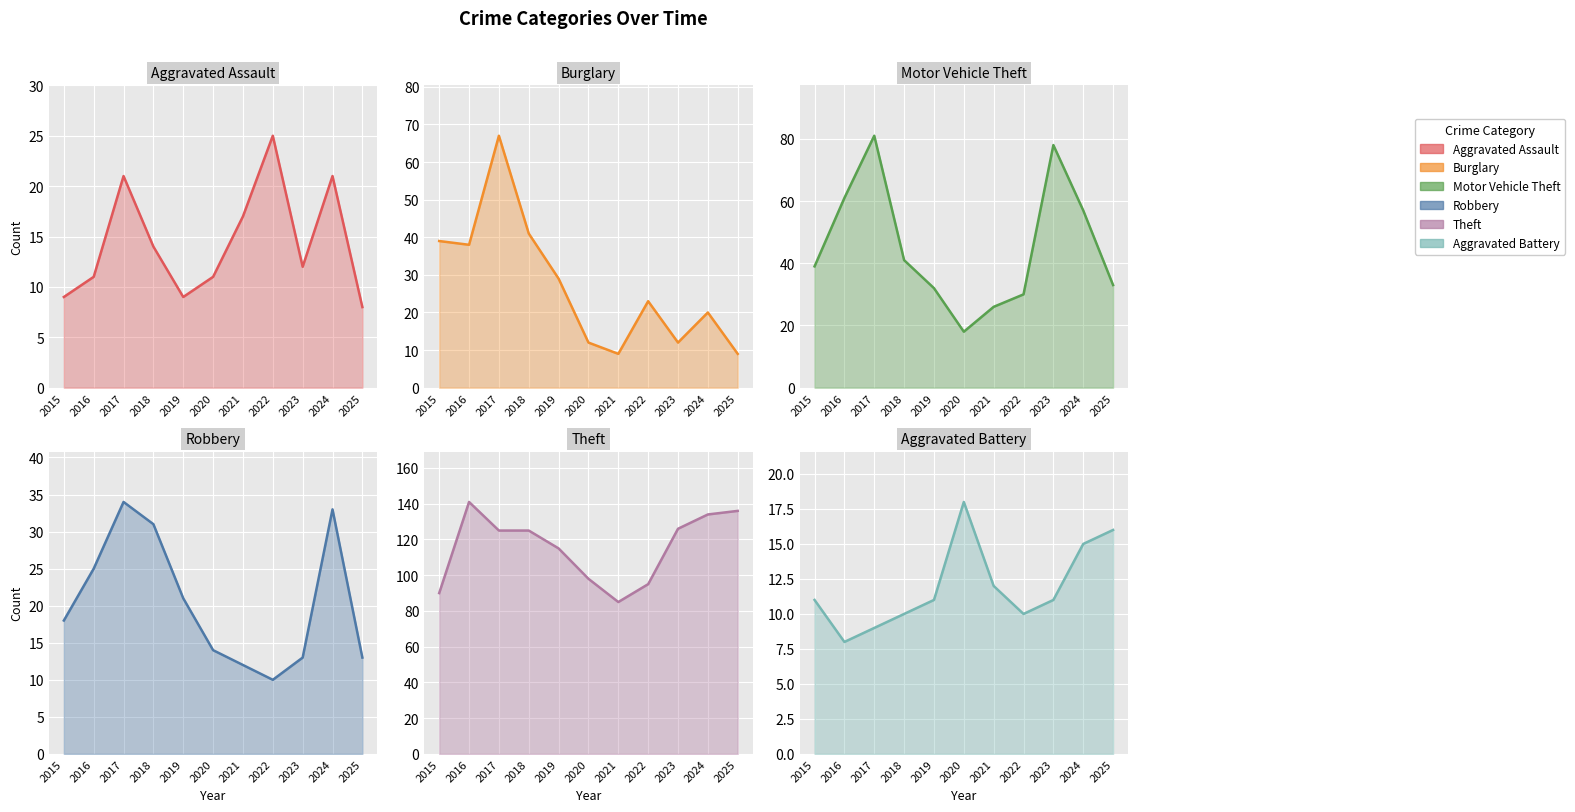

Which series has the largest total across all categories?

Theft